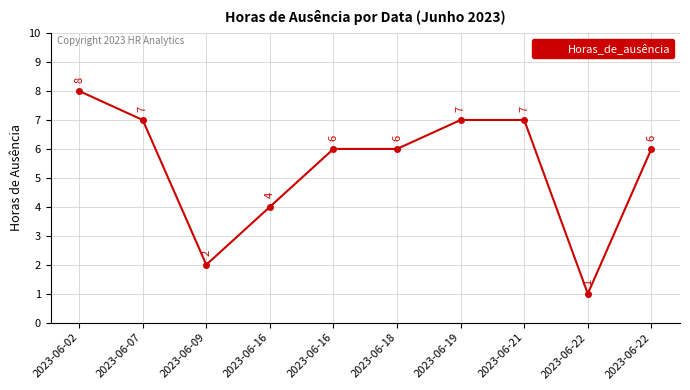

At which label is the value closest to 4?

2023-06-16